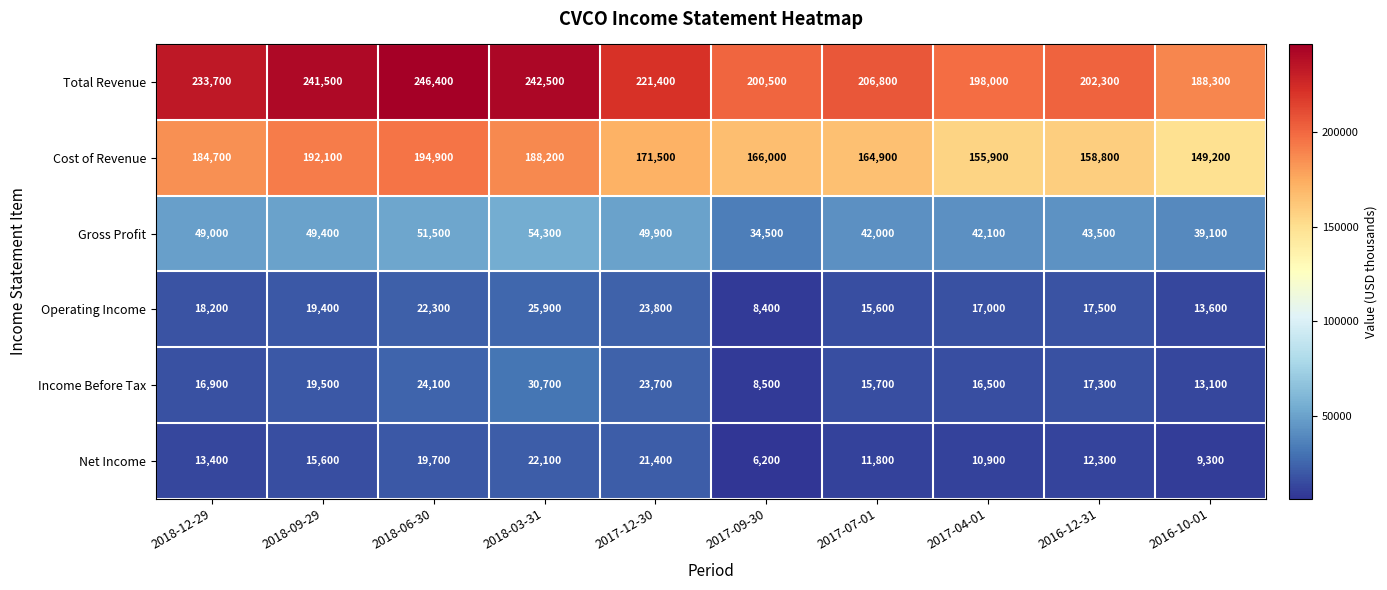

What is the difference between the highest and lowest values at 2018-12-29?

220300